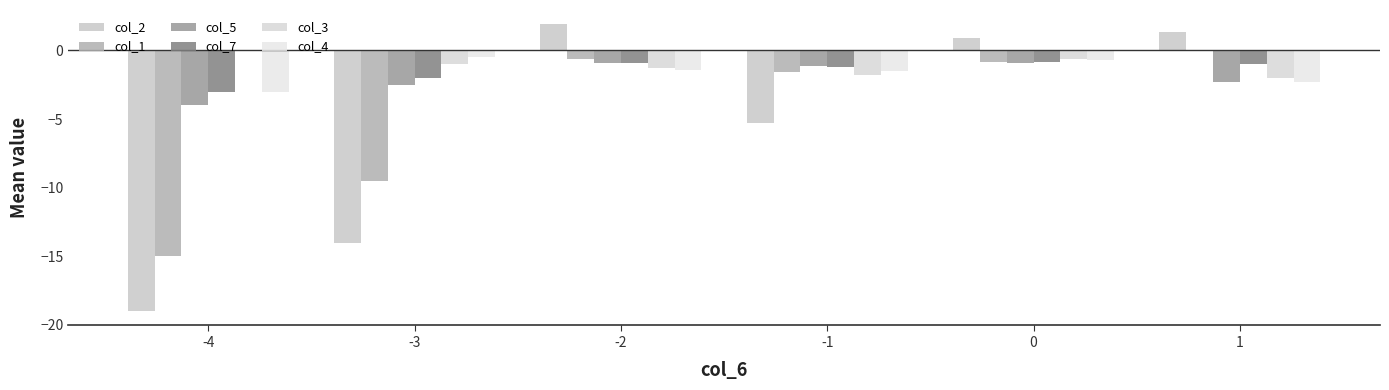

Is it true that col_1 equals -15.0 at -4?

True